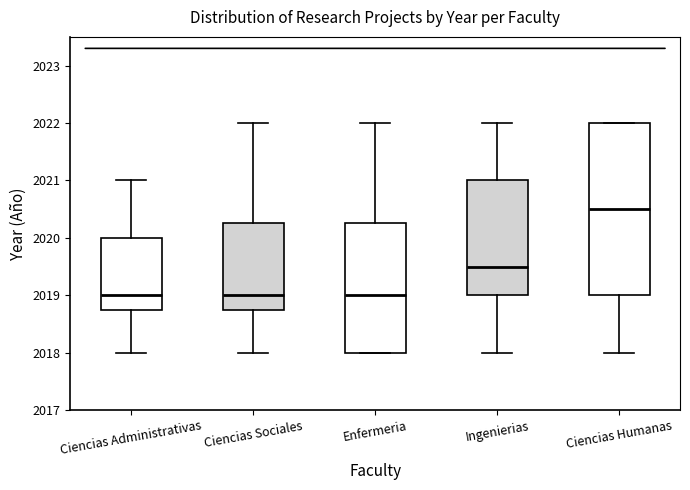

Comparing the boxes themselves (not the whiskers), which one is the tallest?

Ciencias Humanas